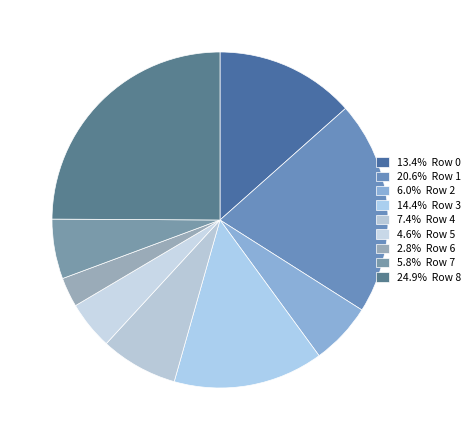

Count the number of slices in the pie.

9